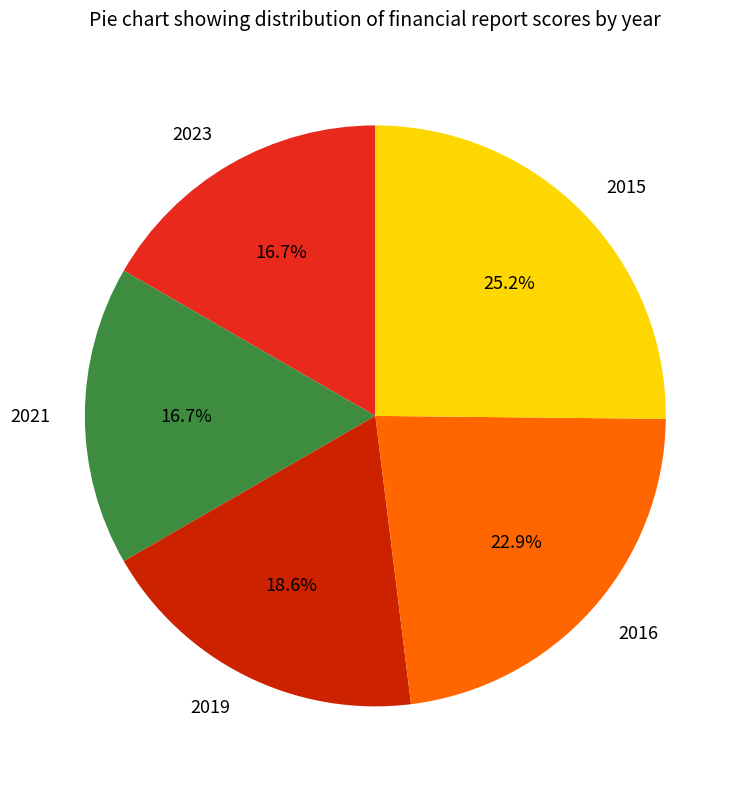

Is the sum of 2016 and 2023 greater than half?

No